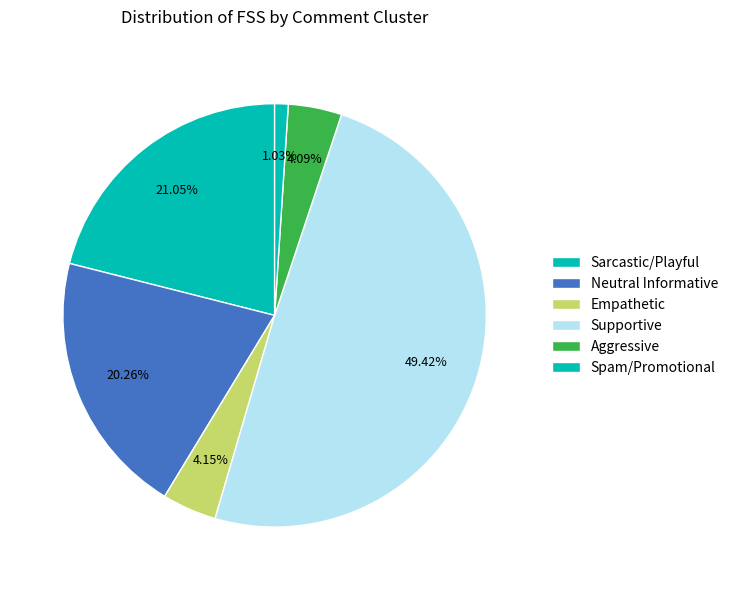

How many slices are in this pie chart?

6